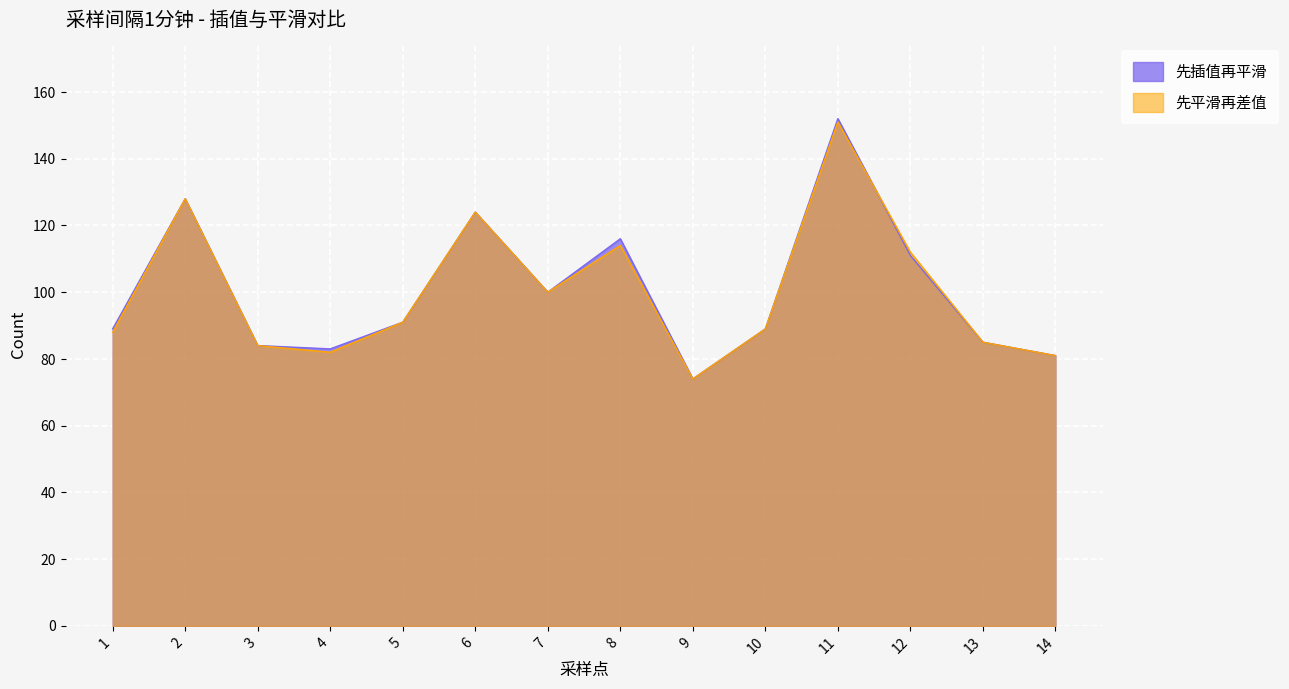

Which category has the highest value across all series?

11